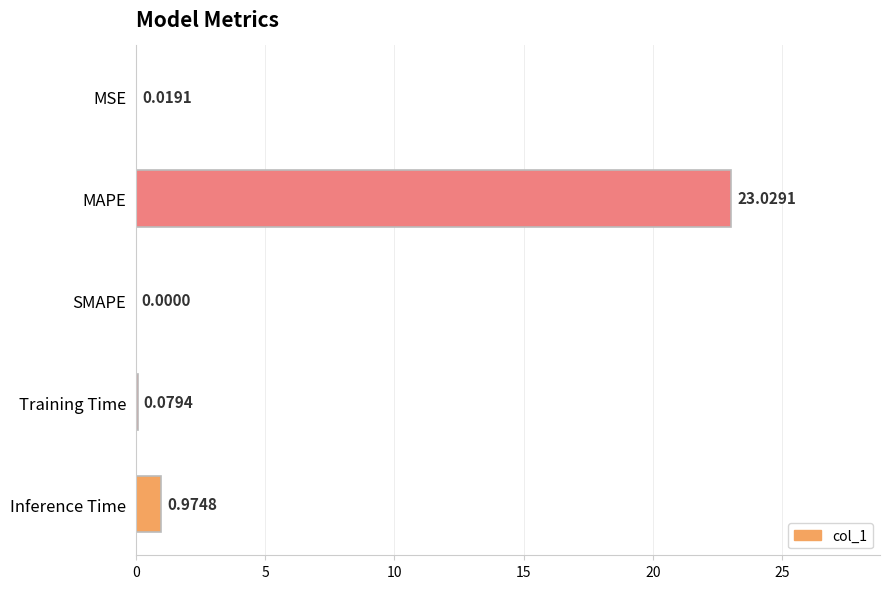

Where is the data nearest to the value 11?

Inference Time